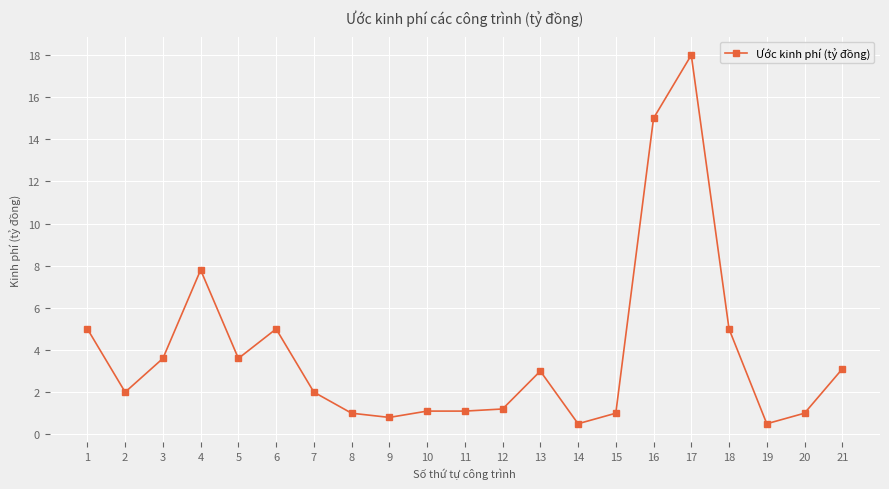

Is this an area chart (filled region under the line)?

No